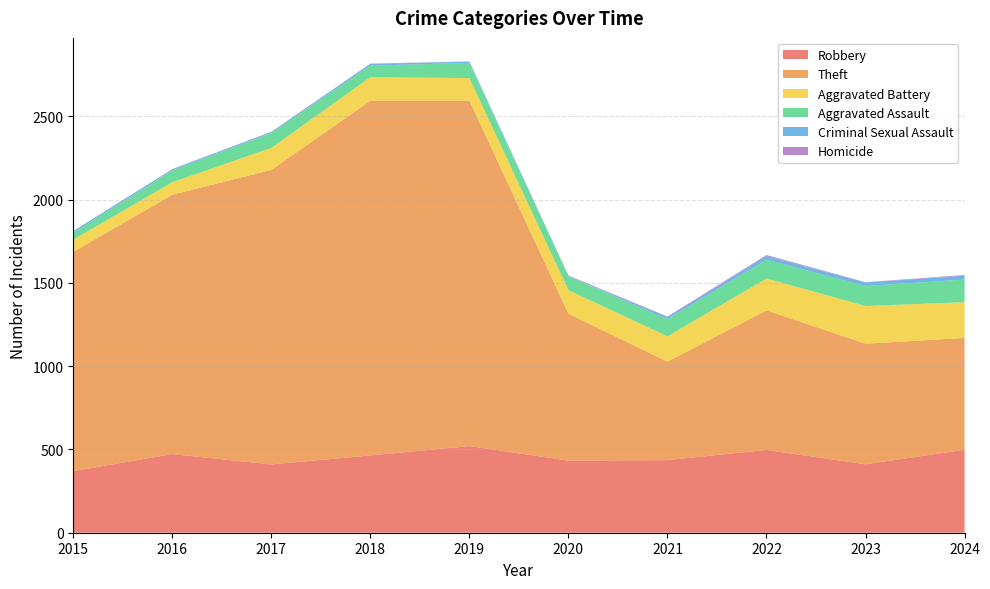

Reading left to right, list all the values displayed in this chart.

Robbery: 2015=370	2016=472	2017=410	2018=464	2019=520	2020=433	2021=436	2022=497	2023=411	2024=498
Theft: 2015=1316	2016=1557	2017=1768	2018=2129	2019=2074	2020=882	2021=591	2022=838	2023=724	2024=671
Aggravated Battery: 2015=74	2016=75	2017=132	2018=142	2019=135	2020=141	2021=152	2022=191	2023=226	2024=215
Aggravated Assault: 2015=40	2016=70	2017=89	2018=69	2019=91	2020=83	2021=103	2022=113	2023=120	2024=136
Criminal Sexual Assault: 2015=11	2016=8	2017=7	2018=11	2019=8	2020=3	2021=12	2022=22	2023=21	2024=23
Homicide: 2015=0	2016=1	2017=1	2018=1	2019=1	2020=2	2021=4	2022=6	2023=2	2024=4